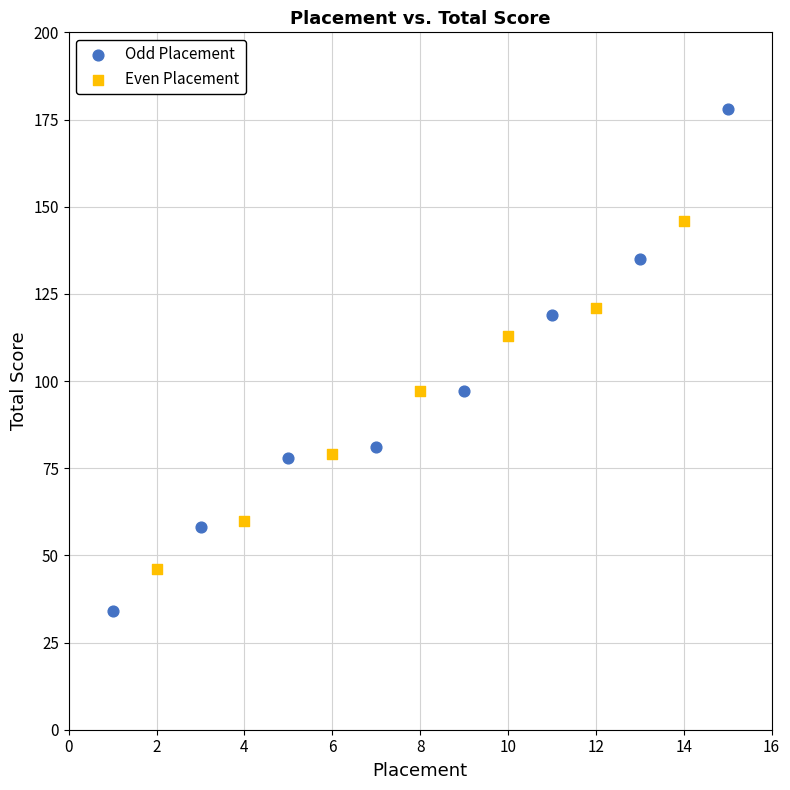

What are all the series names shown in the legend?

Odd Placement, Even Placement